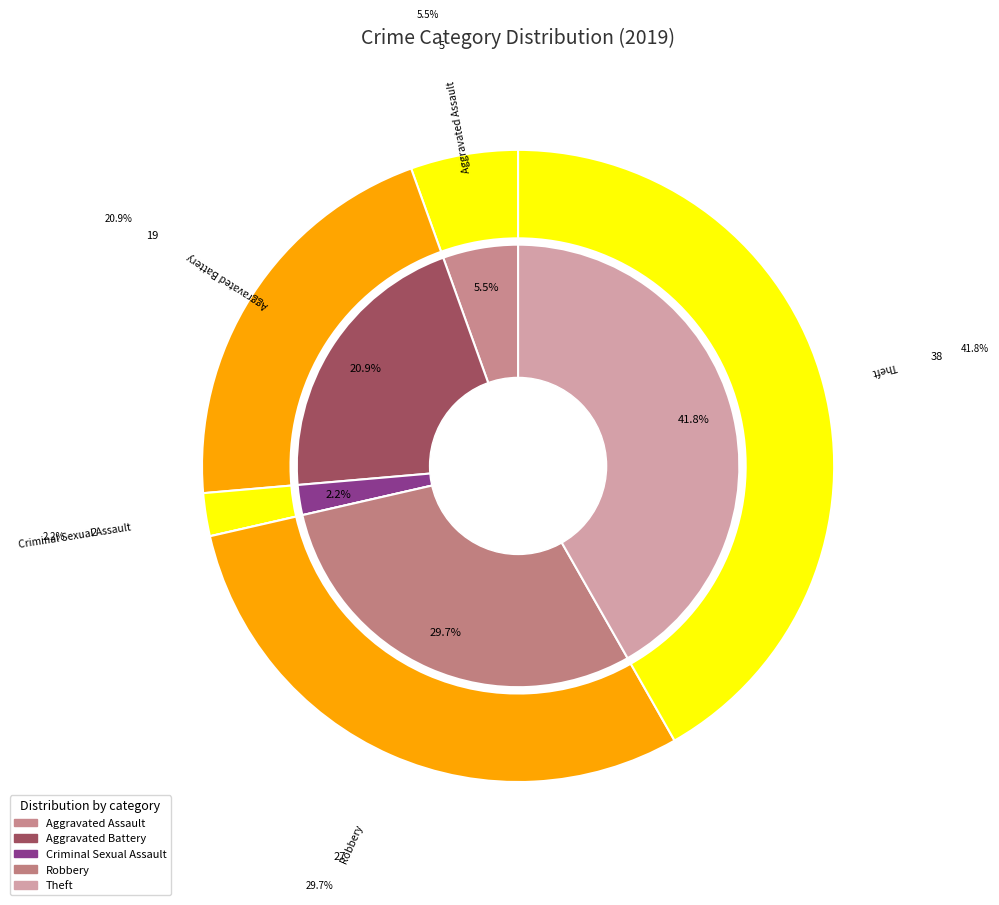

What is the change in value from Aggravated Assault to Robbery?

+22